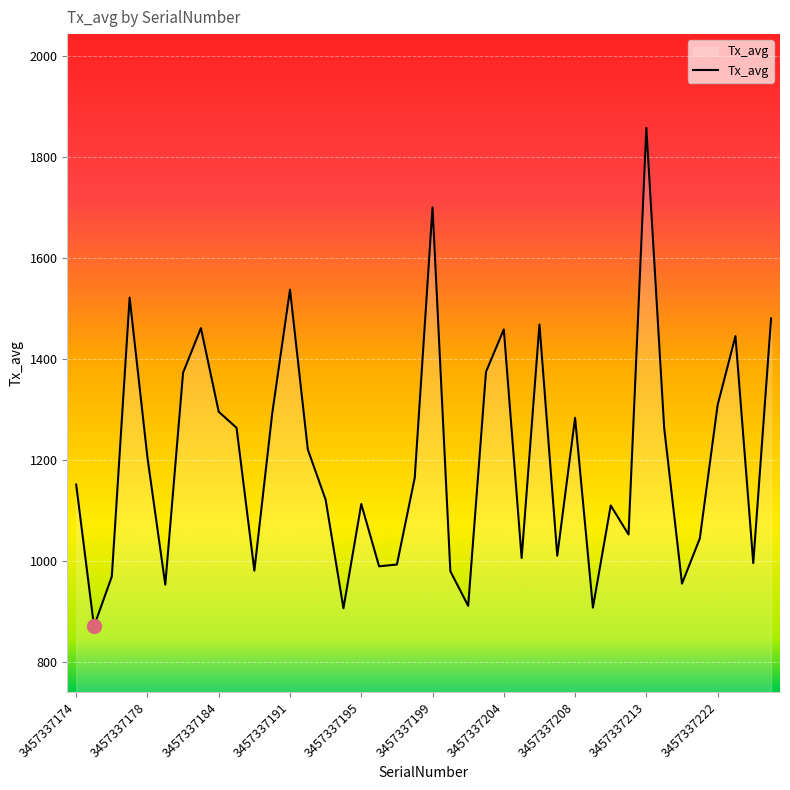

What is the difference between the maximum and minimum values?

987.3